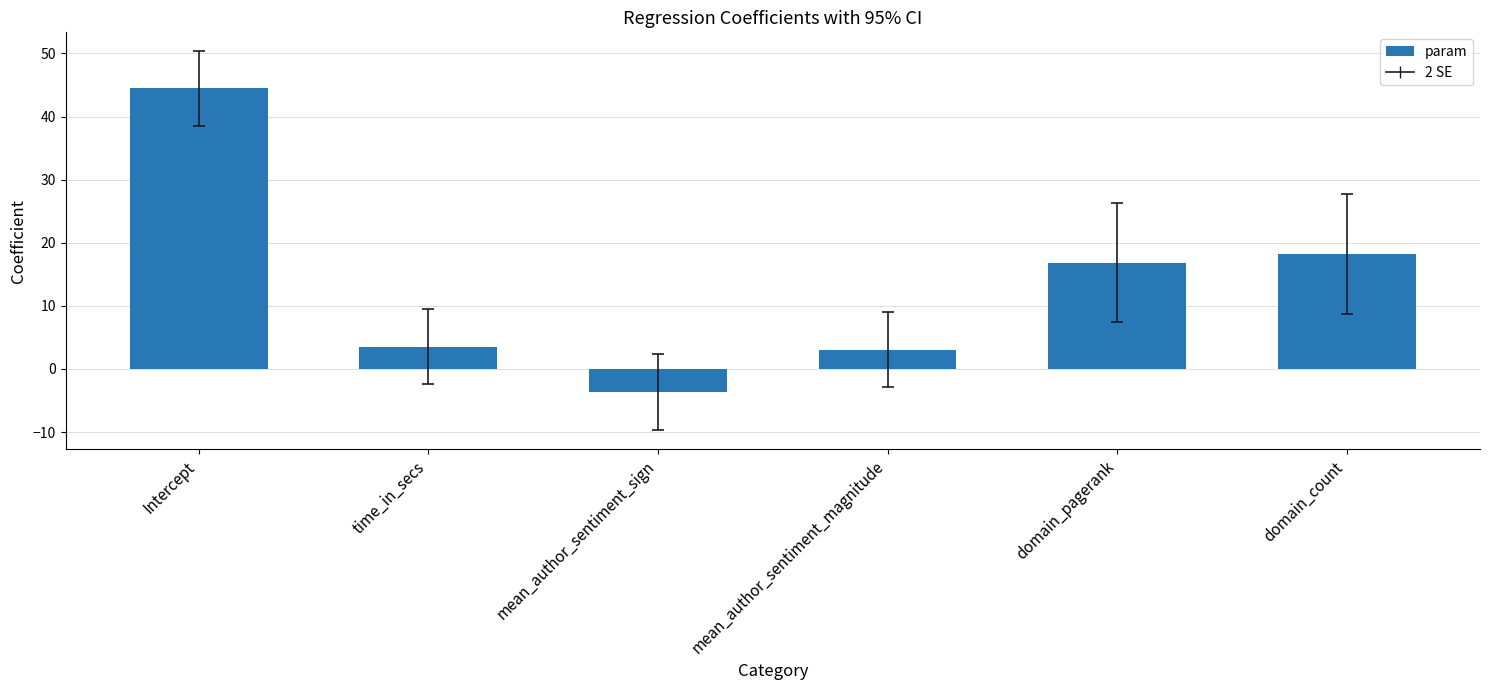

Is it true that the value at domain_pagerank is 16.8?

True